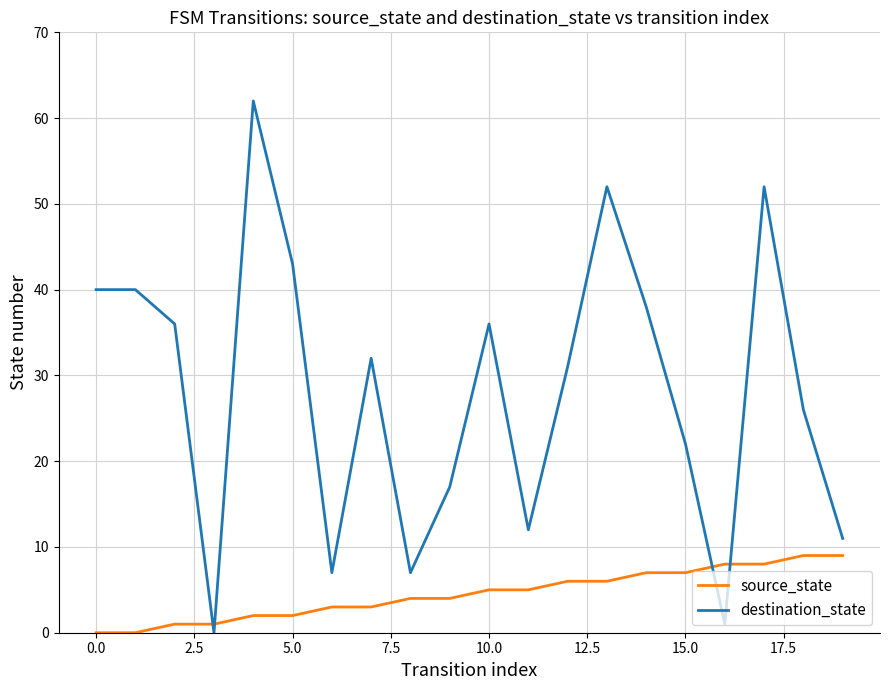

How many series are shown in this chart?

2